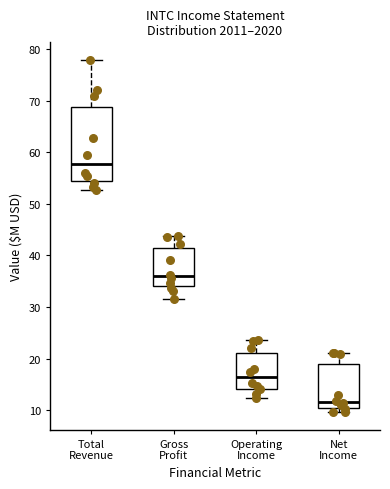

Where does the lower whisker of the box for Operating Income end on the y-axis? The values are not printed on the chart, so give them approximately, as read against the axis.

12